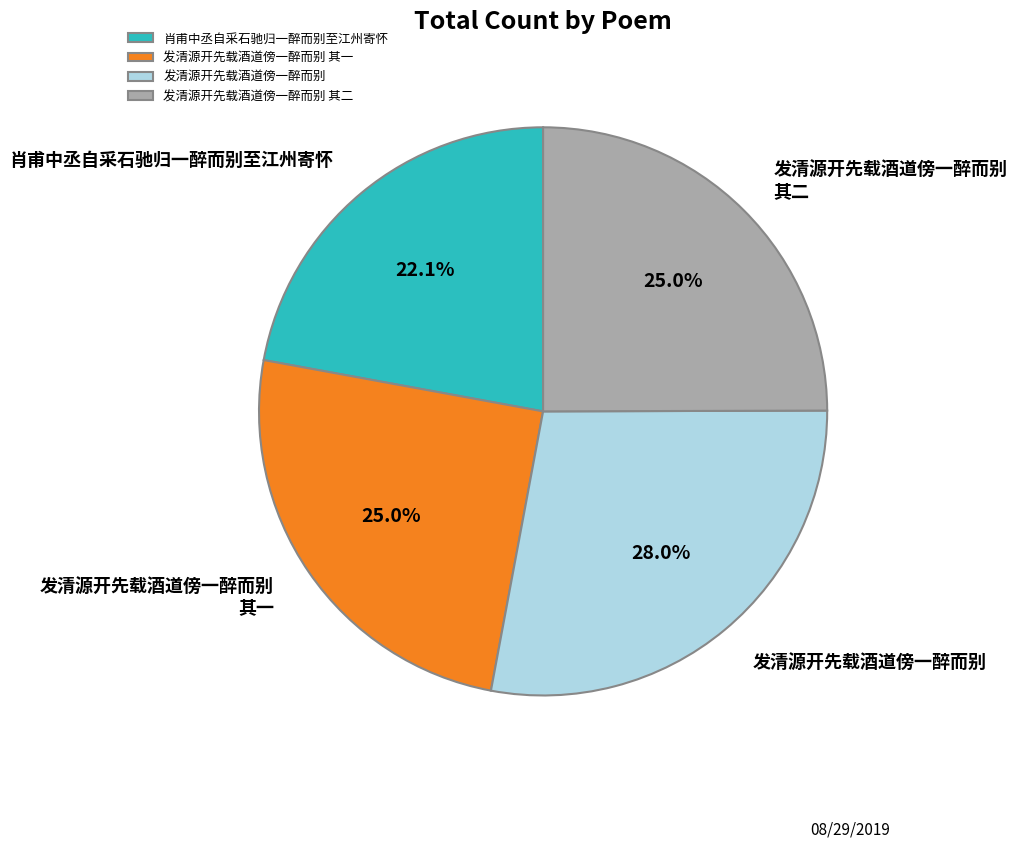

How much of the chart is everything except 肖甫中丞自采石驰归一醉而别至江州寄怀?

77.9%